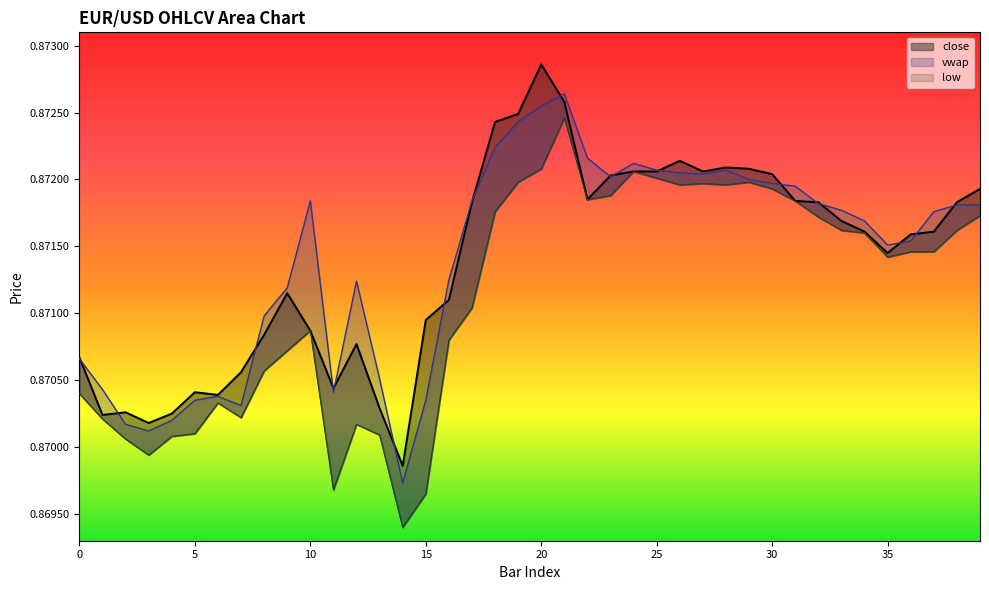

Does the chart display data point markers on the line(s)?

No